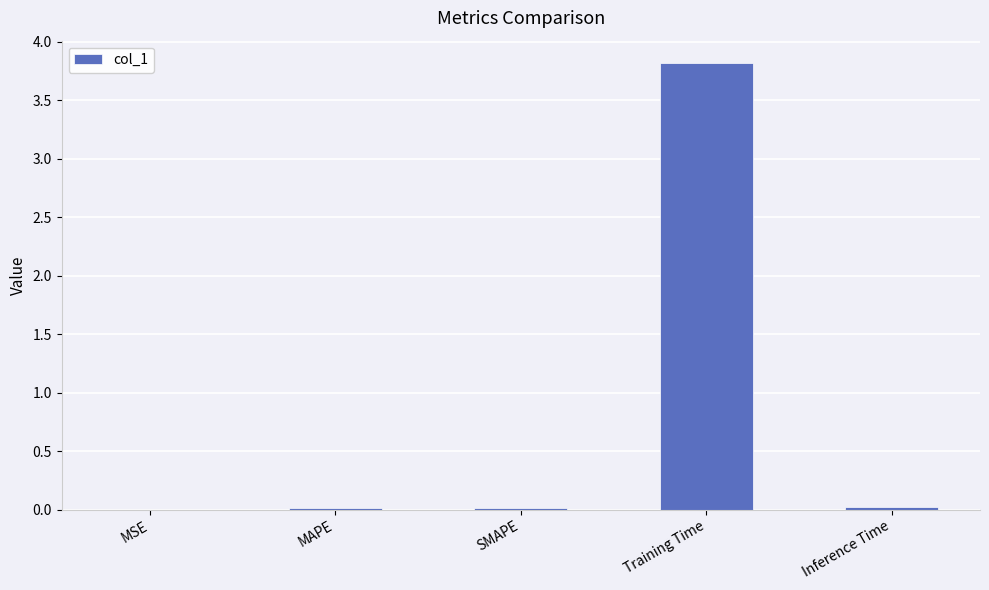

The chart shows a value of 0.0 at MSE. True or false?

True